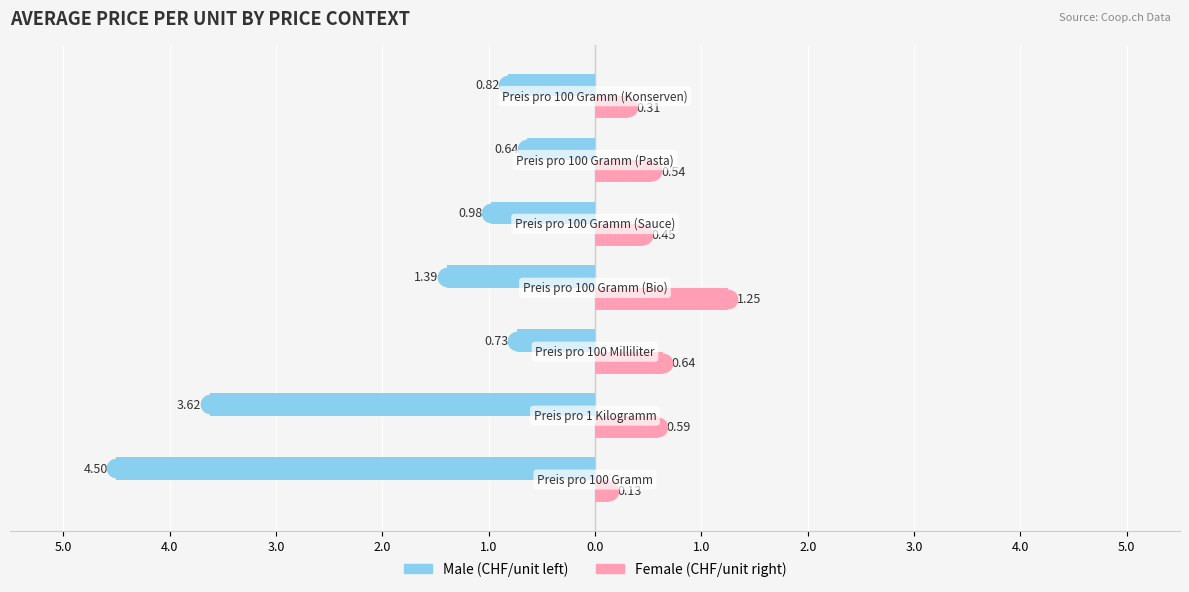

At how many categories does at least one series exceed -2?

7